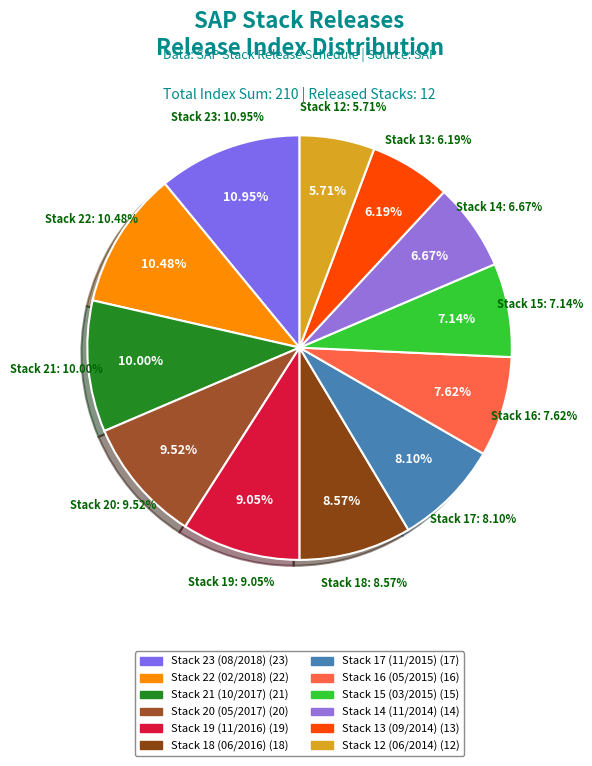

Which has a higher value, Stack 22 (02/2018) or Stack 23 (08/2018)?

Stack 23 (08/2018)